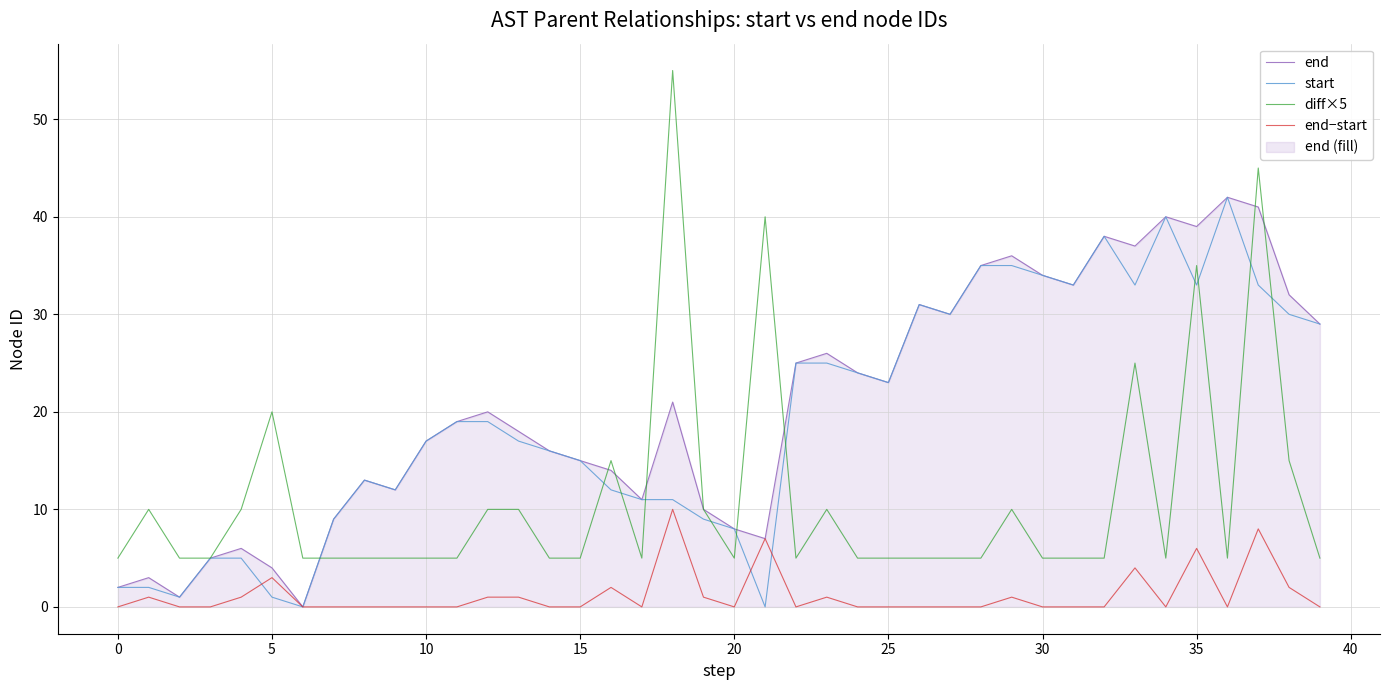

What is the difference between the maximum and minimum values in the end series?

42